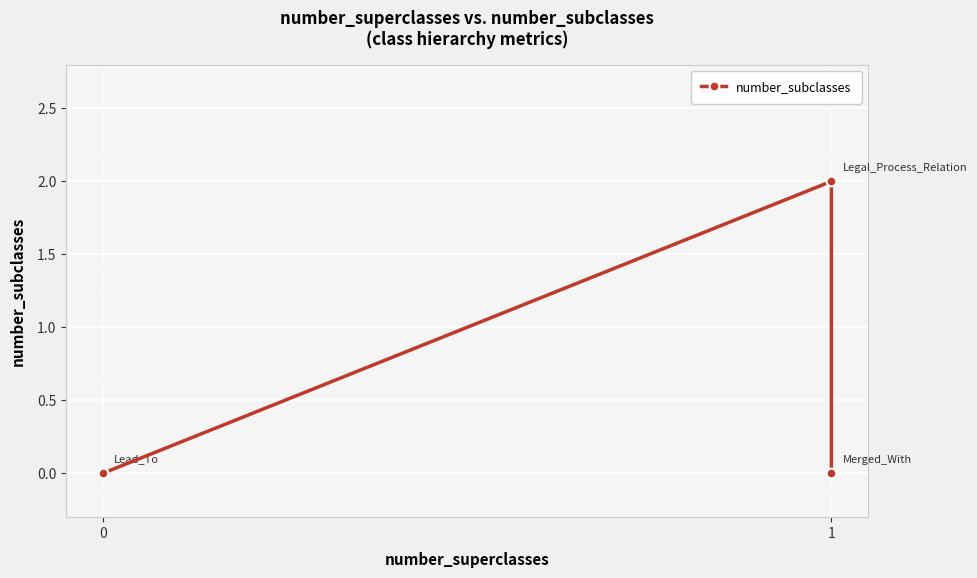

How many lines are shown in the chart?

1